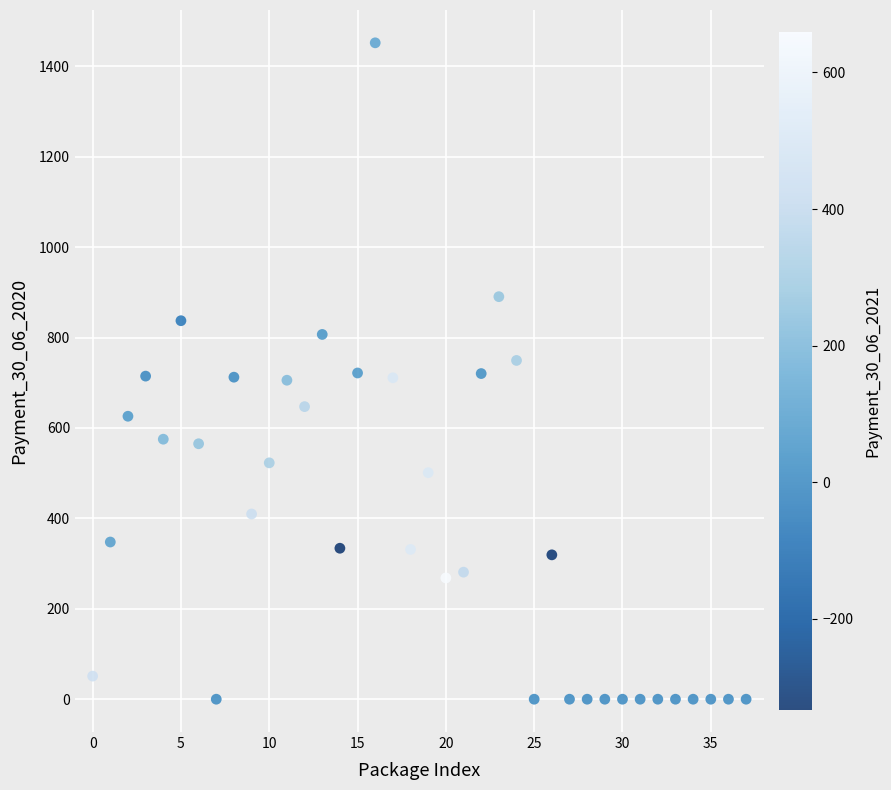

What is the range of Y values (max minus min)?

1452.0